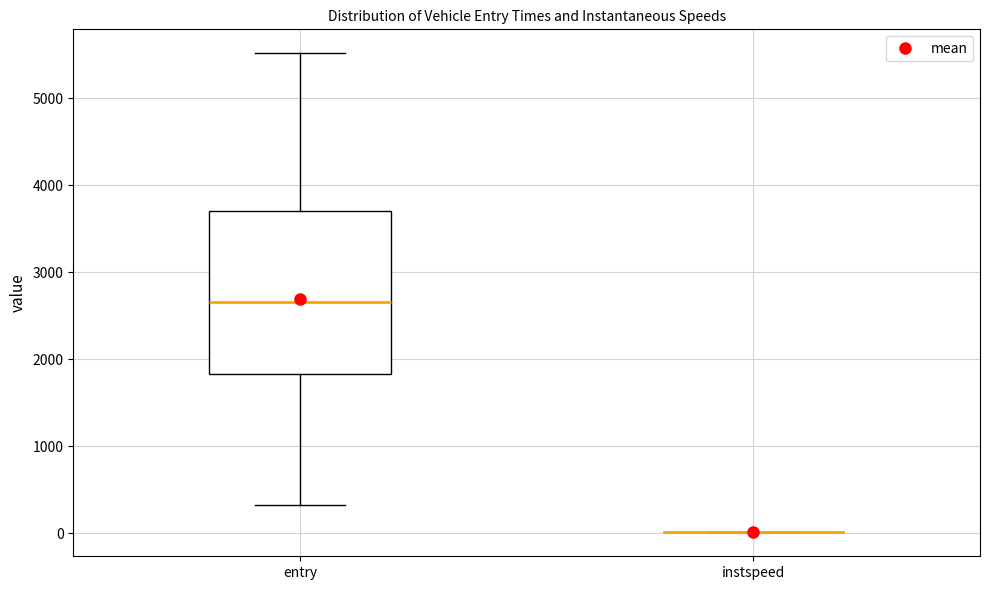

Reading left to right, transcribe this box plot: for each box, give where its median line is, the range the box spans, and where its two whiskers end, as read against the y-axis. The values are not printed on the chart, so give them approximately, as read against the axis.

entry: median 2700, box 1800 to 3700, whiskers 300 to 5500
instspeed: box collapsed to a line at 0, whiskers 0 to 0